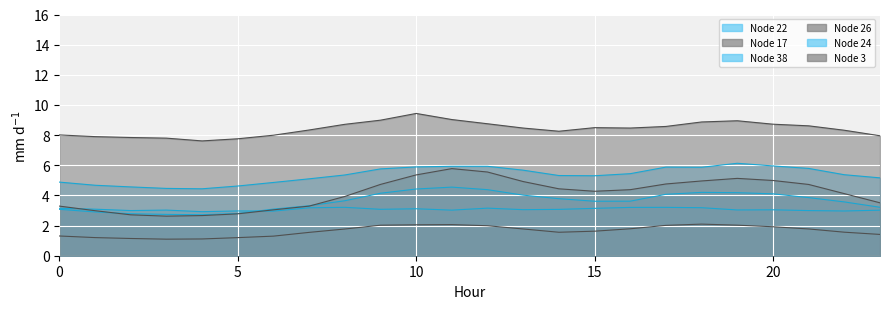

Reading left to right, transcribe all the data shown in this chart.

Node 22: 0=3.1	1=3.1	2=3.0	3=3.0	4=2.9	5=3.0	6=3.0	7=3.2	8=3.2	9=3.1	10=3.1	11=3.0	12=3.2	13=3.1	14=3.1	15=3.1	16=3.2	17=3.2	18=3.2	19=3.0	20=3.0	21=3.0	22=3.0	23=3.0
Node 17: 0=1.3	1=1.2	2=1.1	3=1.1	4=1.1	5=1.2	6=1.3	7=1.5	8=1.8	9=2.0	10=2.1	11=2.1	12=2.0	13=1.8	14=1.6	15=1.6	16=1.8	17=2.0	18=2.1	19=2.0	20=1.9	21=1.8	22=1.6	23=1.4
Node 38: 0=3.1	1=2.9	2=2.8	3=2.7	4=2.7	5=2.8	6=3.1	7=3.3	8=3.6	9=4.1	10=4.4	11=4.6	12=4.4	13=4.0	14=3.8	15=3.6	16=3.6	17=4.1	18=4.2	19=4.2	20=4.1	21=3.9	22=3.6	23=3.2
Node 26: 0=3.3	1=3.0	2=2.7	3=2.6	4=2.7	5=2.8	6=3.0	7=3.3	8=3.9	9=4.7	10=5.4	11=5.8	12=5.6	13=4.9	14=4.4	15=4.3	16=4.4	17=4.8	18=5.0	19=5.1	20=5.0	21=4.7	22=4.1	23=3.5
Node 24: 0=4.9	1=4.7	2=4.6	3=4.5	4=4.4	5=4.6	6=4.9	7=5.1	8=5.4	9=5.8	10=5.9	11=5.9	12=5.9	13=5.7	14=5.3	15=5.3	16=5.4	17=5.9	18=5.9	19=6.1	20=6.0	21=5.8	22=5.4	23=5.2
Node 3: 0=8.0	1=7.9	2=7.8	3=7.8	4=7.6	5=7.8	6=8.0	7=8.3	8=8.7	9=9.0	10=9.4	11=9.0	12=8.8	13=8.5	14=8.3	15=8.5	16=8.5	17=8.6	18=8.9	19=9.0	20=8.7	21=8.6	22=8.3	23=8.0